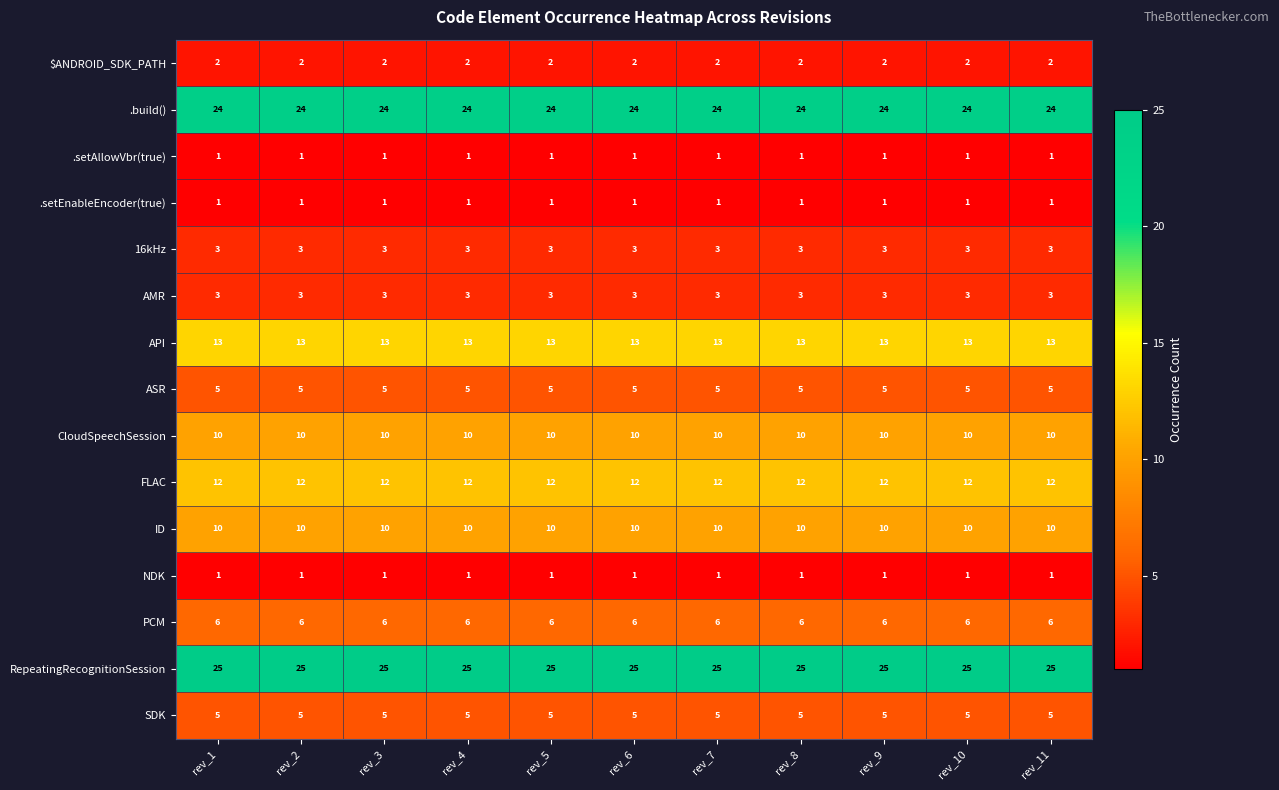

The value of AMR at rev_10 is 1. True or false?

False